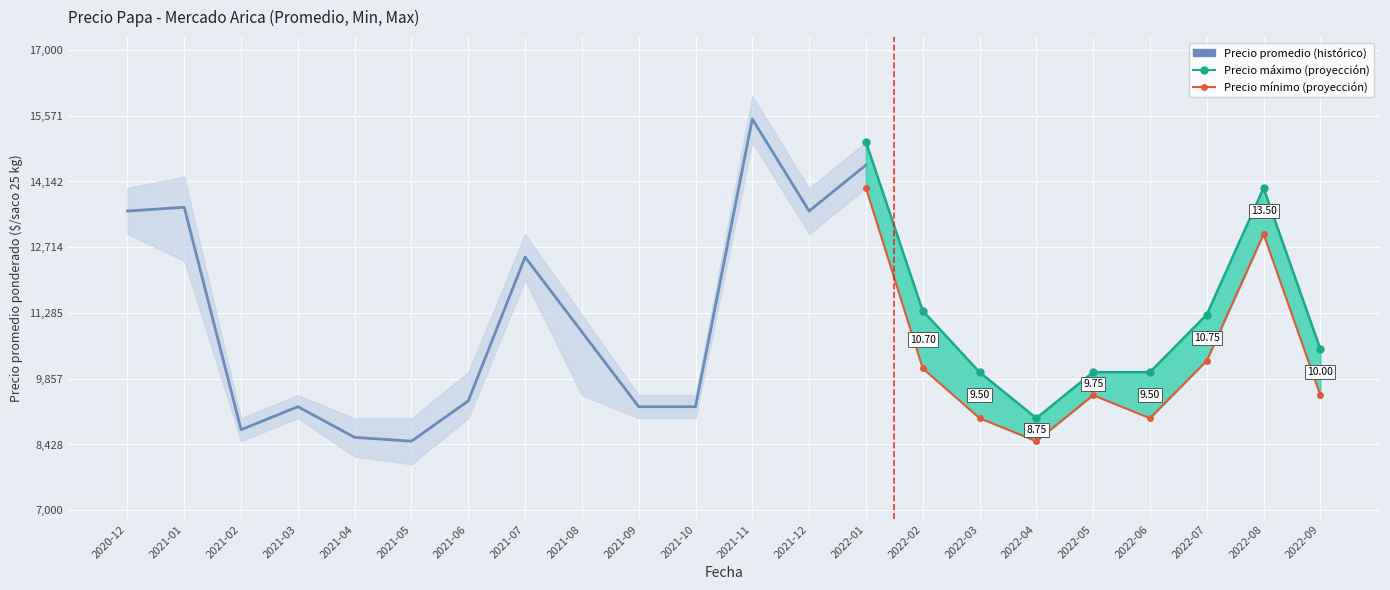

True or false: Precio mínimo and Precio promedio ponderado cross at least once.

False